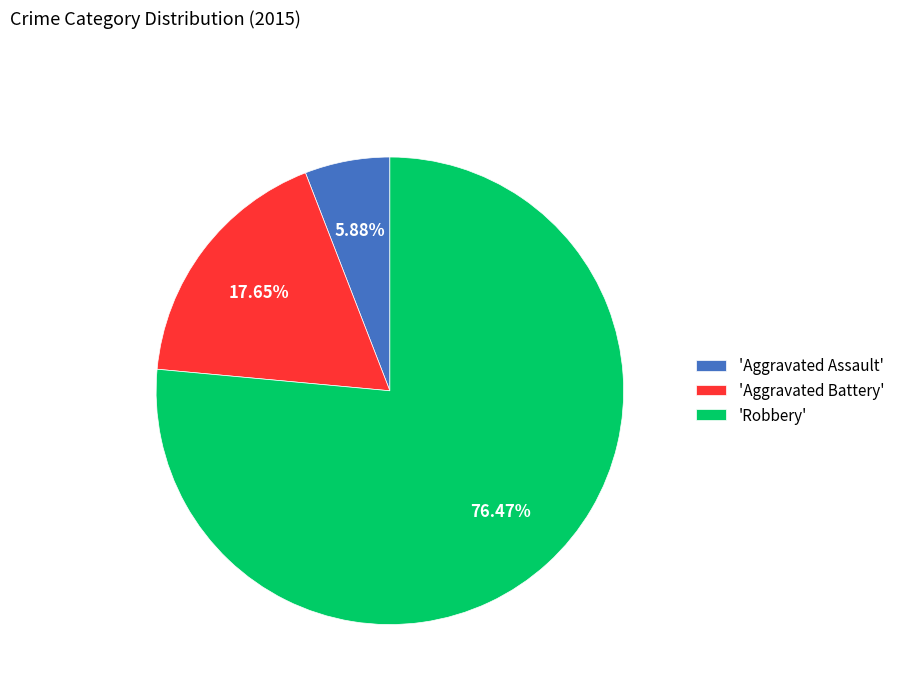

Between 'Aggravated Assault' and 'Aggravated Battery', which is larger?

'Aggravated Battery'